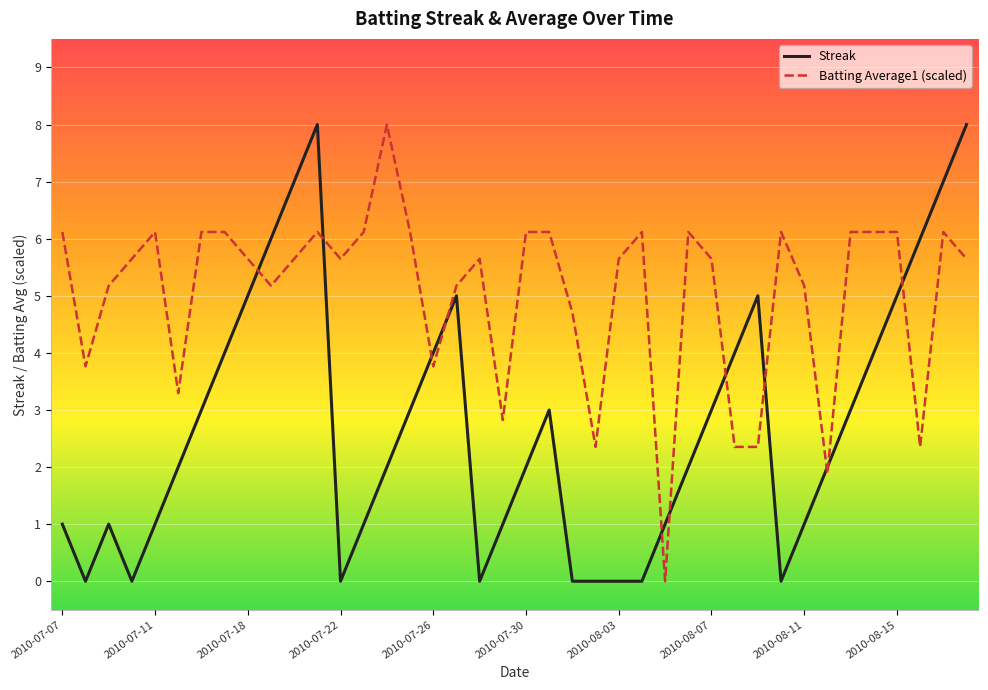

Rank the series by their average value, from lowest to highest.

Streak, Batting Average1 (scaled)